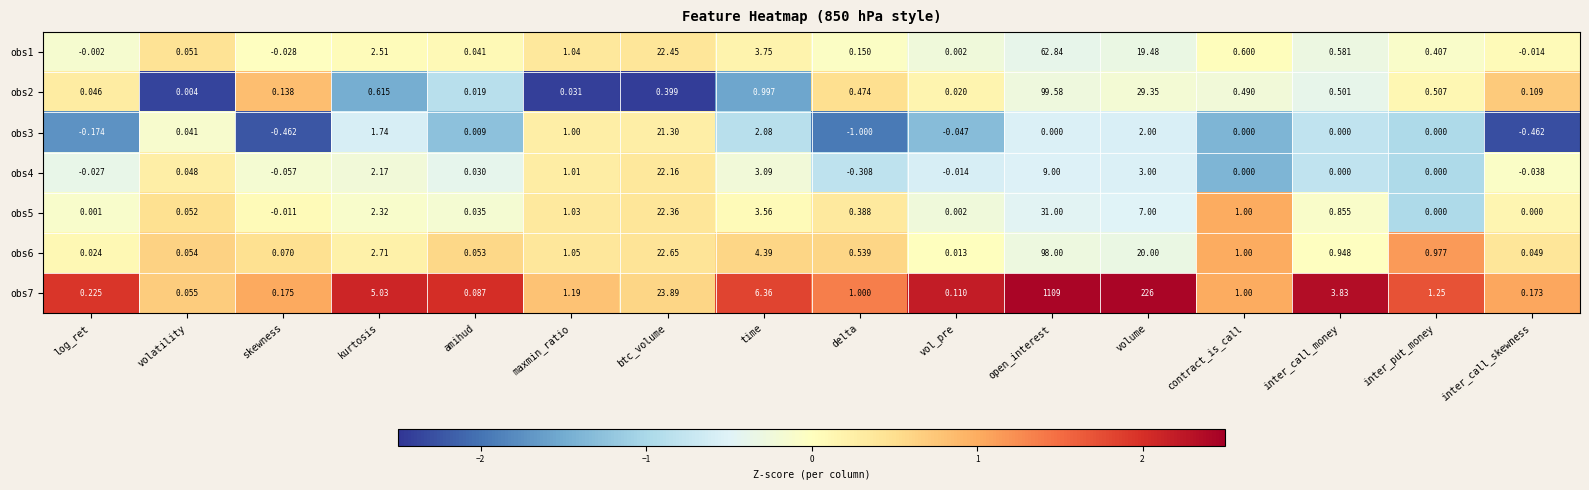

At which label is obs6 closest to 49?

btc_volume